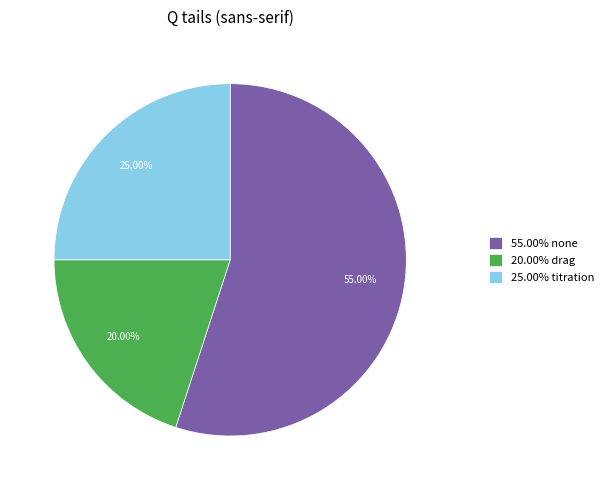

To the nearest percent, what is the average slice percentage?

33%